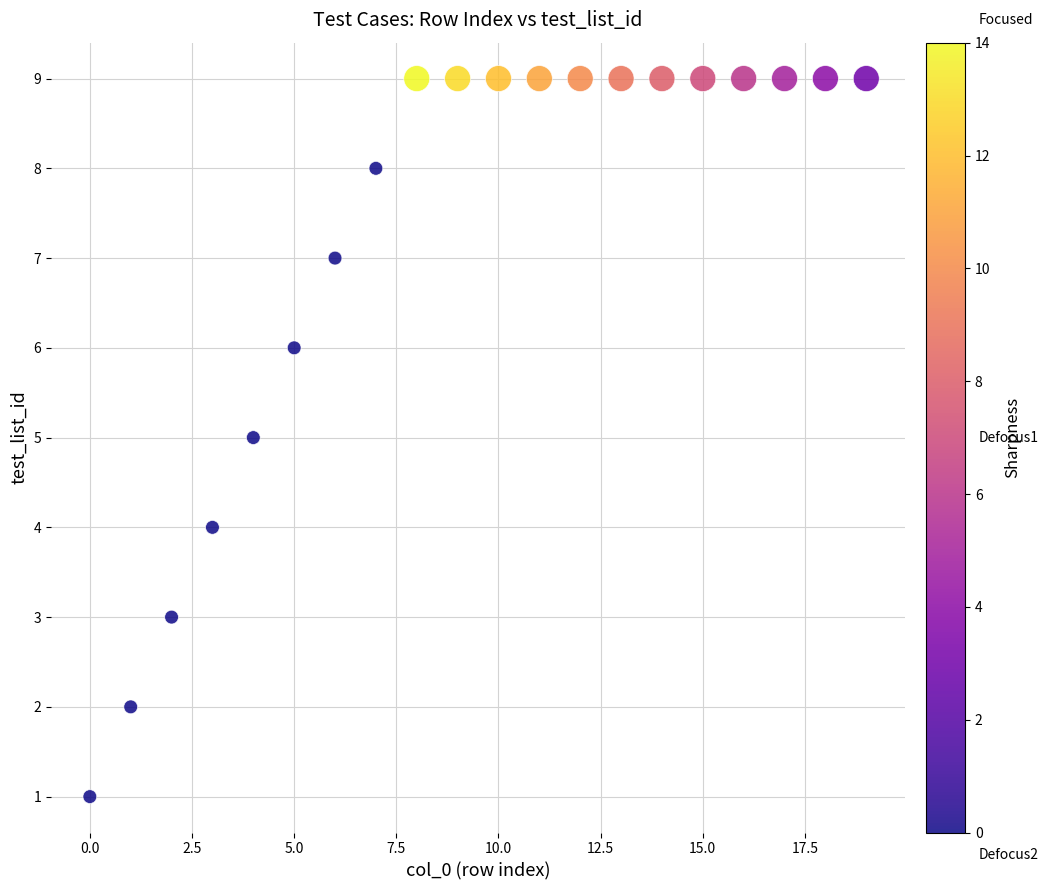

What is the range of Y values (max minus min)?

8